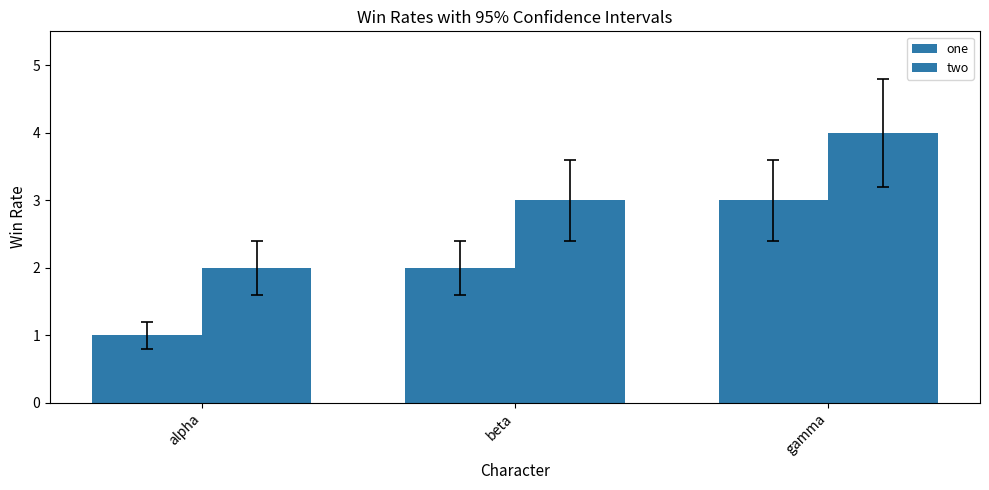

How many groups of bars are there?

3